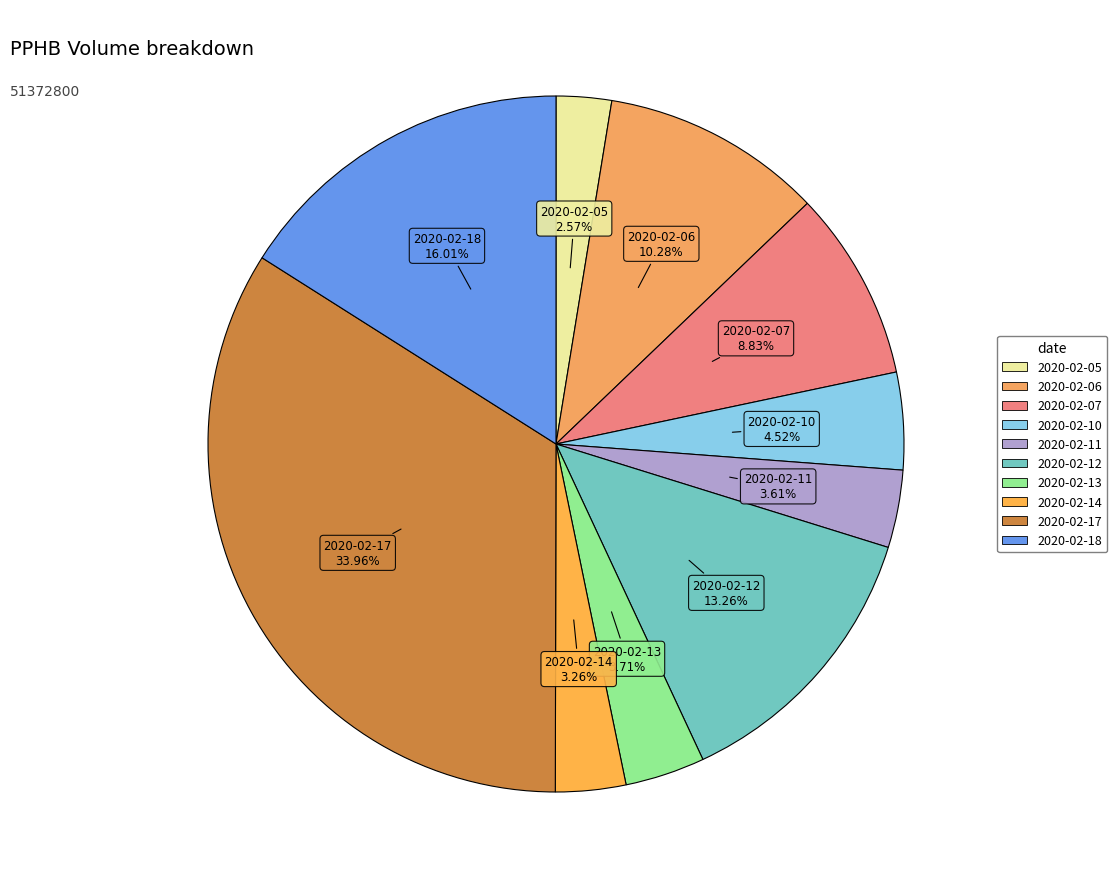

Between 2020-02-12 and 2020-02-17, which is larger?

2020-02-17